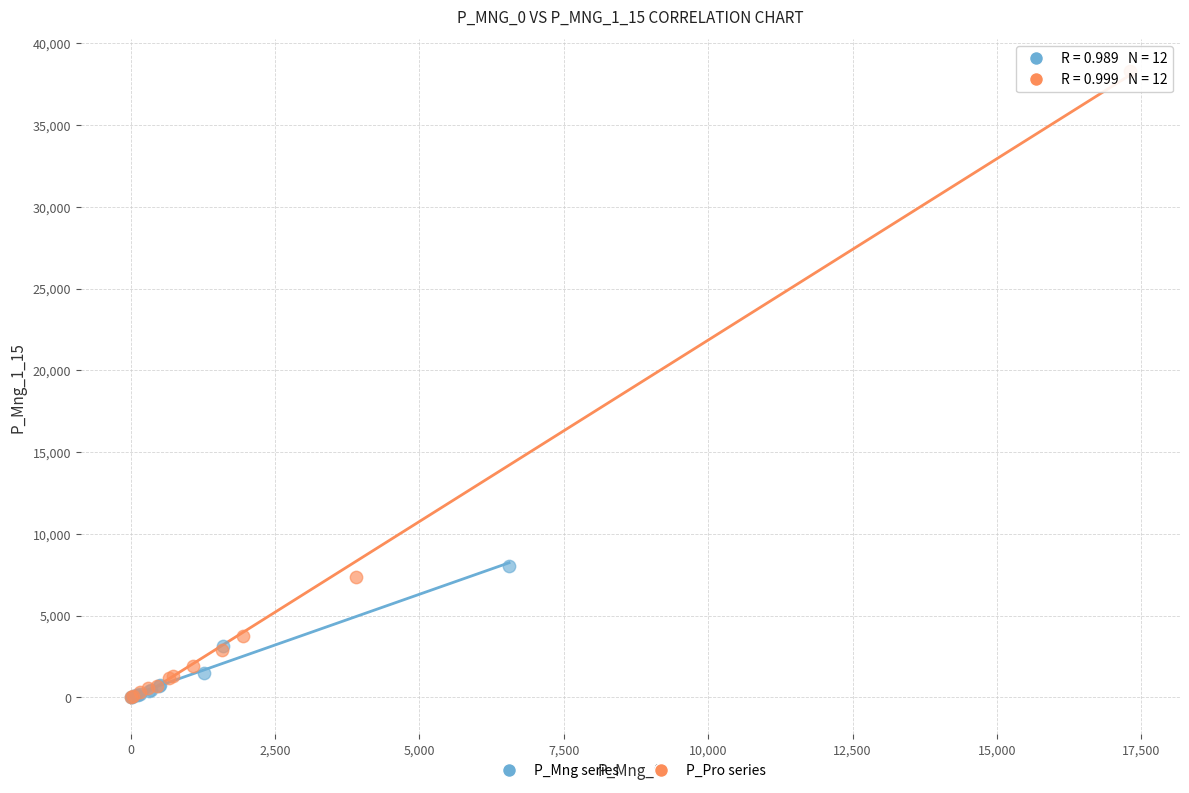

Which series has the widest spread of Y values?

P_Pro series